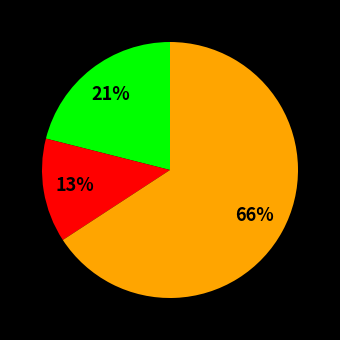

How many slices are in this pie chart?

3